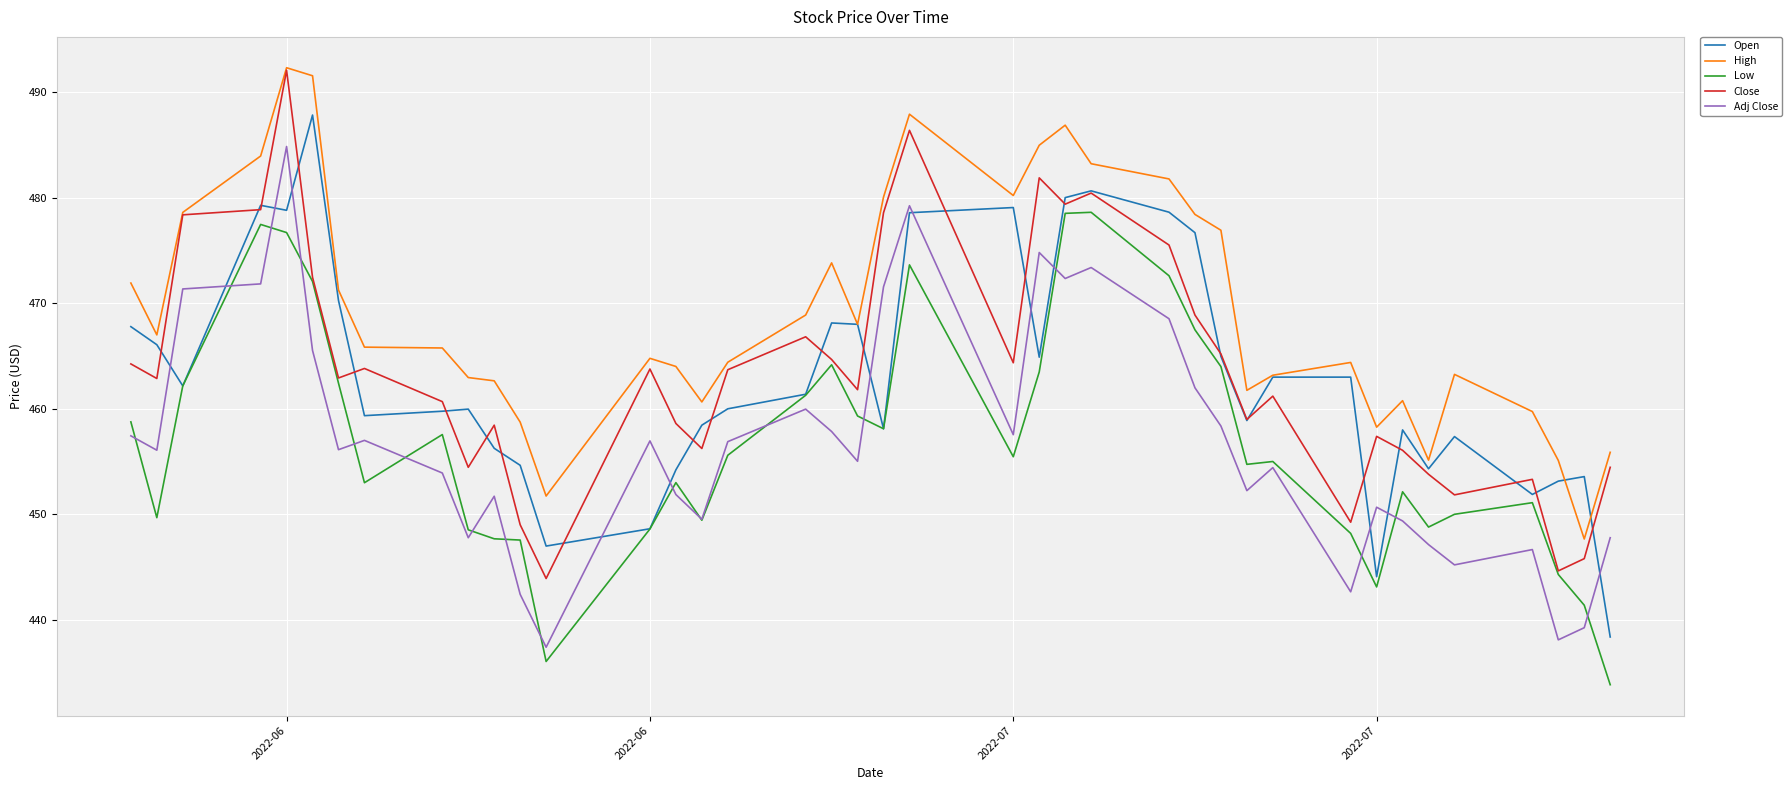

True or false: Low and High cross at least once.

False